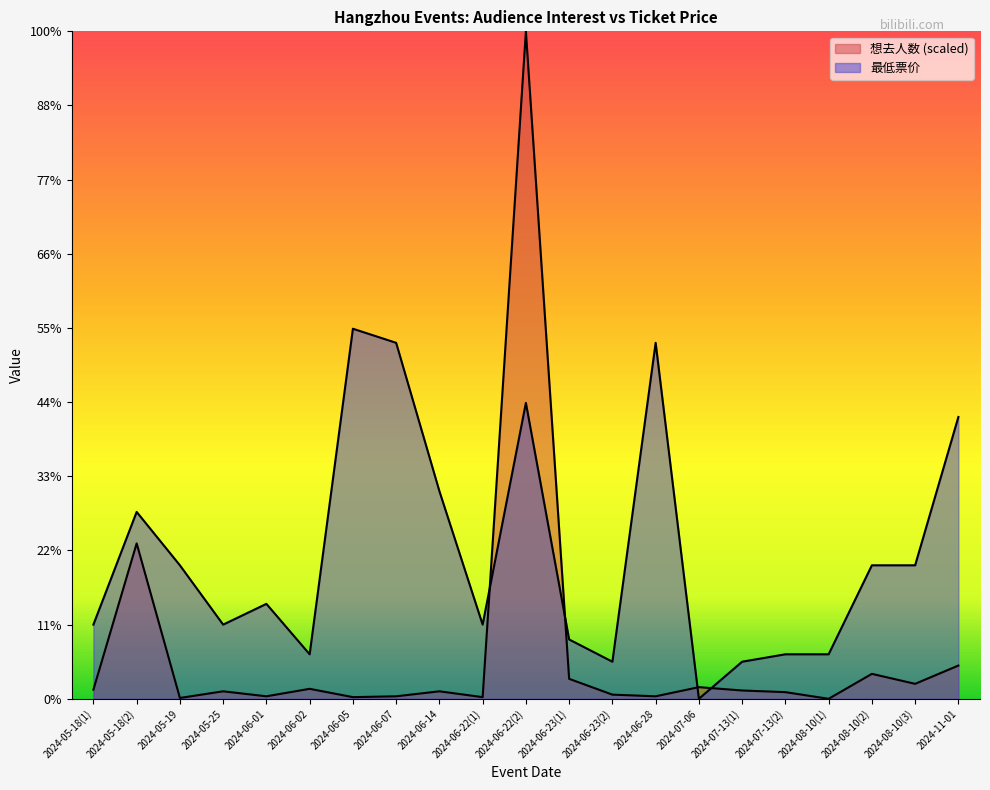

The value of 想去人数 at 2024-07-13(2) is 9.0. True or false?

True